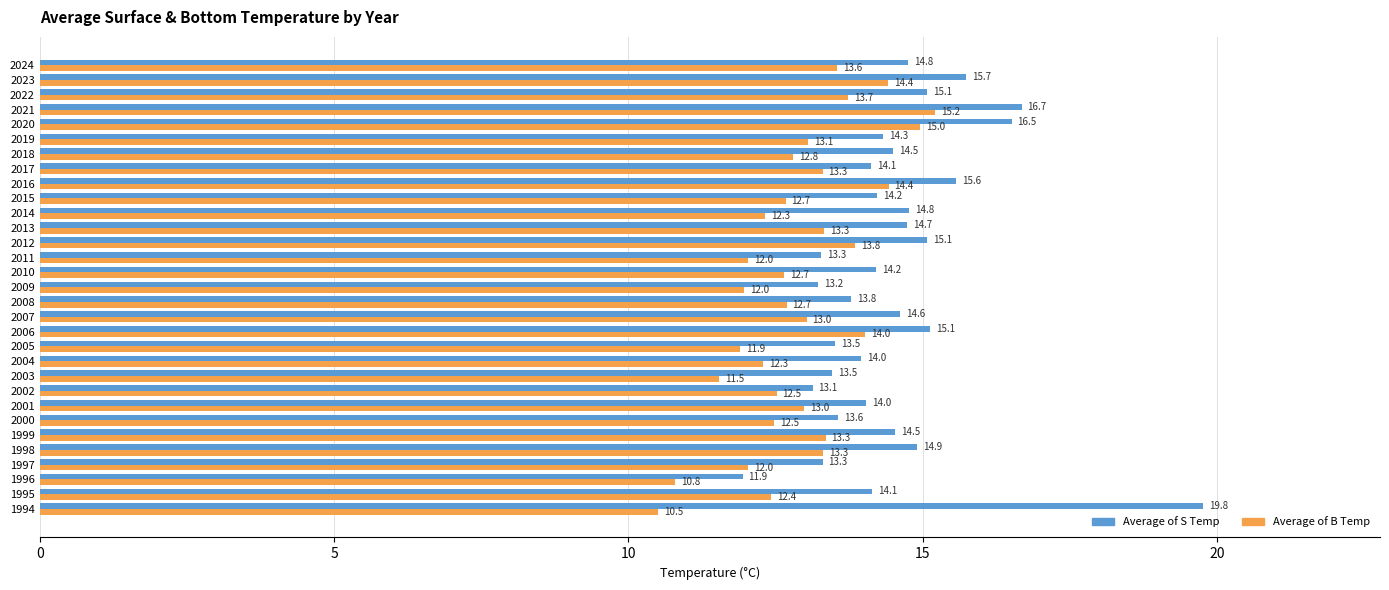

Which series has the widest spread of values?

Average of S Temp